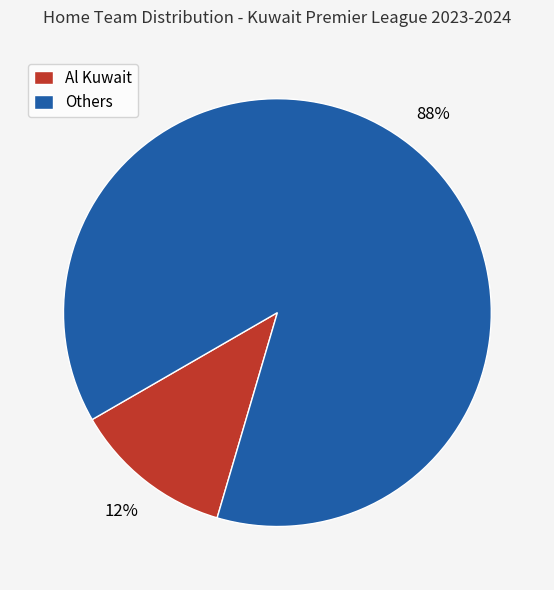

Is it true that Al Kuwait is 1% of the pie?

False